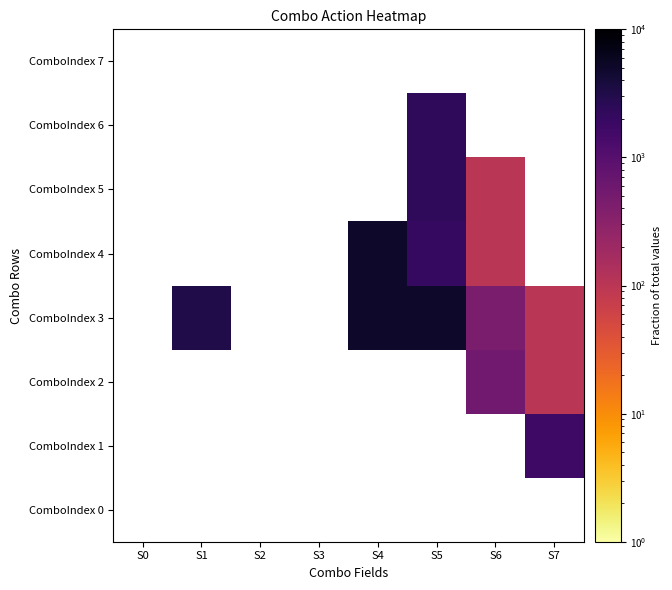

Count the number of data series in this chart.

8